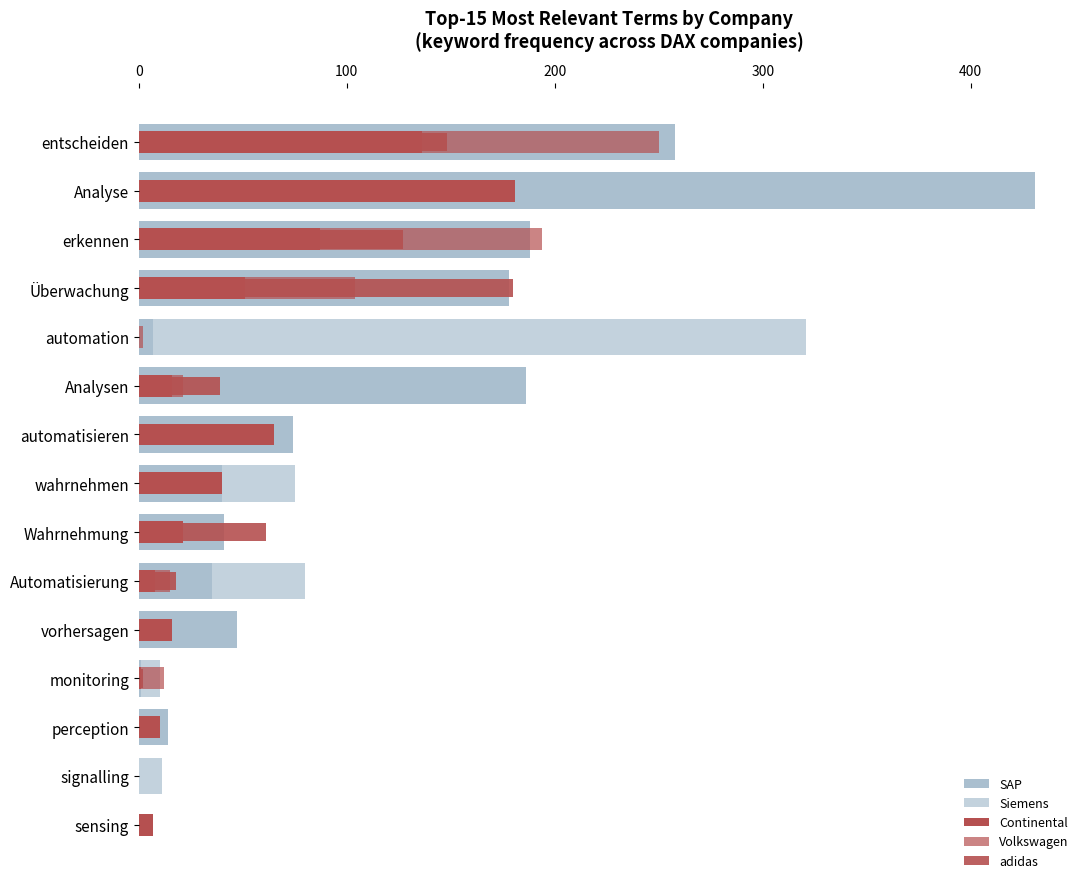

What is the difference between the highest and lowest values at vorhersagen?

42